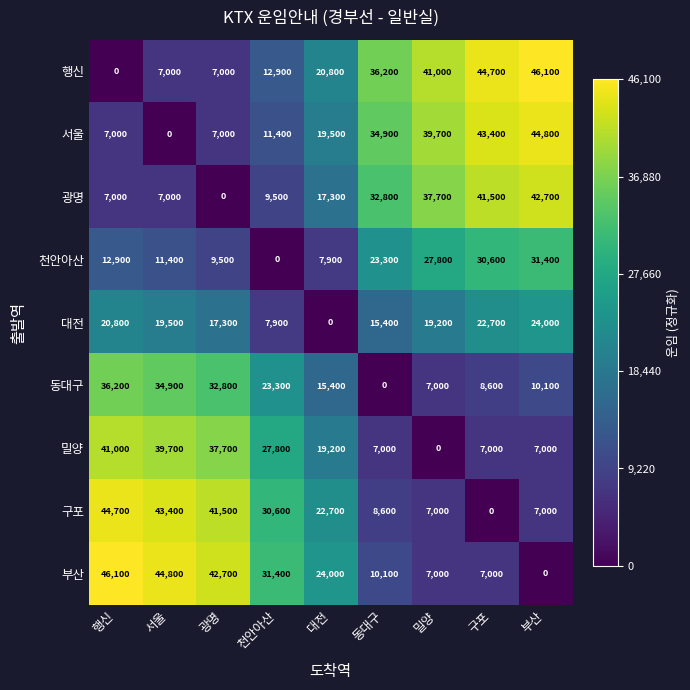

Is it true that 광명 equals 17300 at 대전?

True